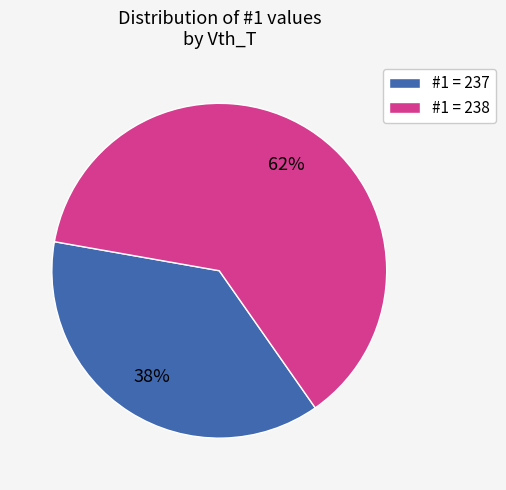

The #1 = 238 slice represents 62% of the pie. True or false?

True